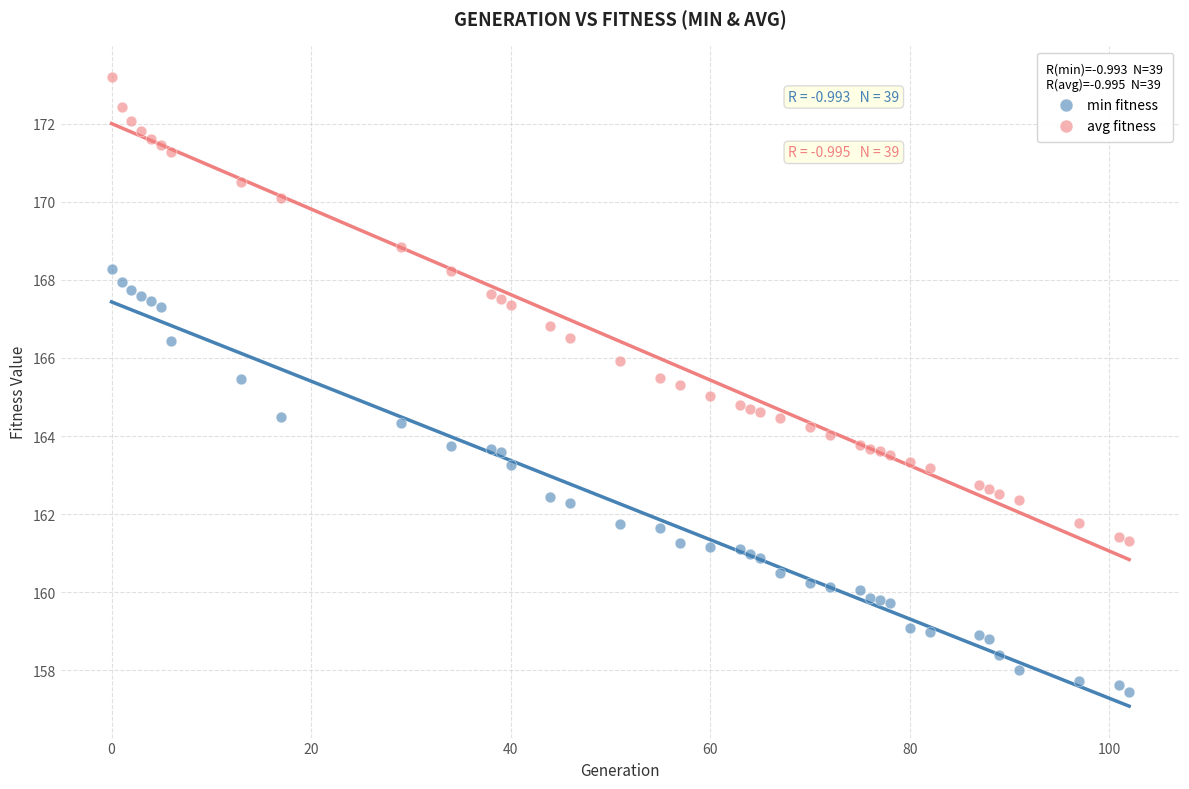

Which series reaches the minimum Y coordinate?

min fitness